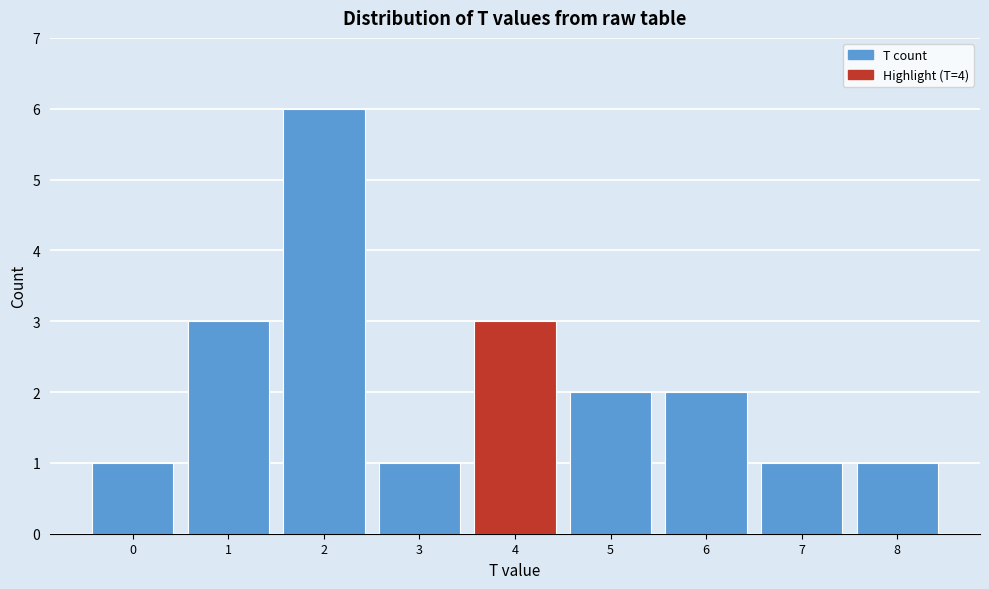

Reading left to right, transcribe this chart: for each bar, give the range it covers on the x-axis and its height. The values are not printed on the chart, so give them approximately, as read against the axis.

-0.5 to 0.5: 1
0.5 to 1.5: 3
1.5 to 2.5: 6
2.5 to 3.5: 1
3.5 to 4.5: 3
4.5 to 5.5: 2
5.5 to 6.5: 2
6.5 to 7.5: 1
7.5 to 8.5: 1